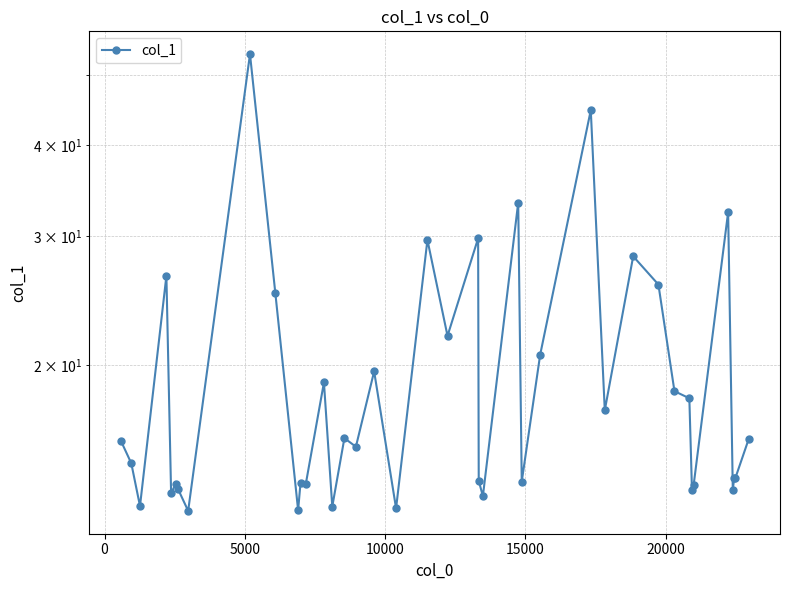

What is the minimum value shown in the chart?

12.6